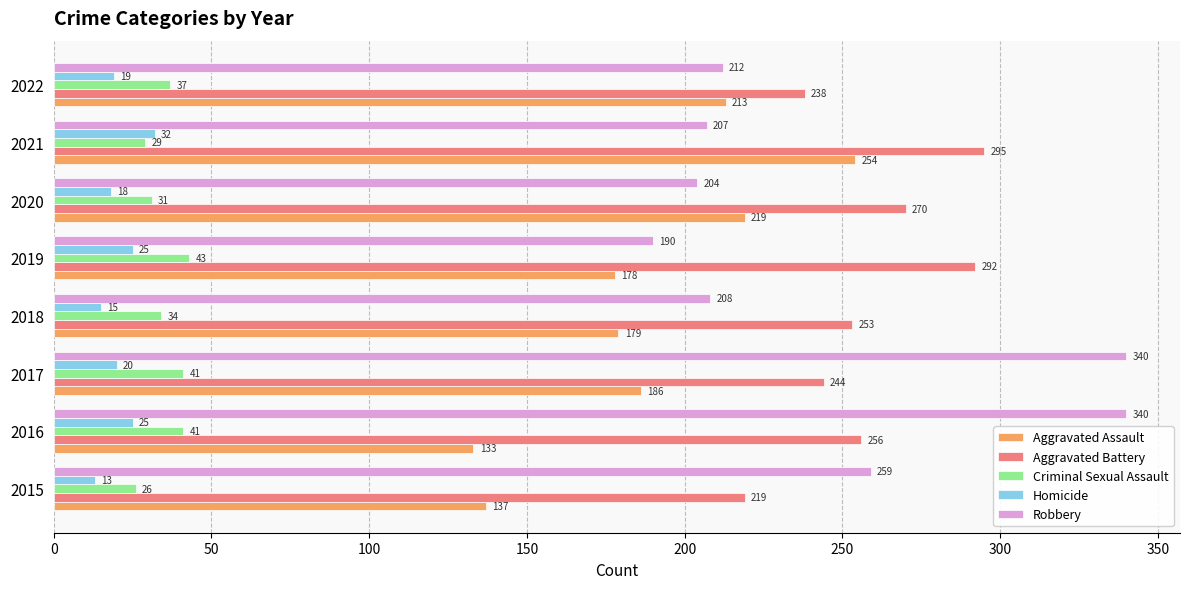

Count the number of categories in the chart.

8